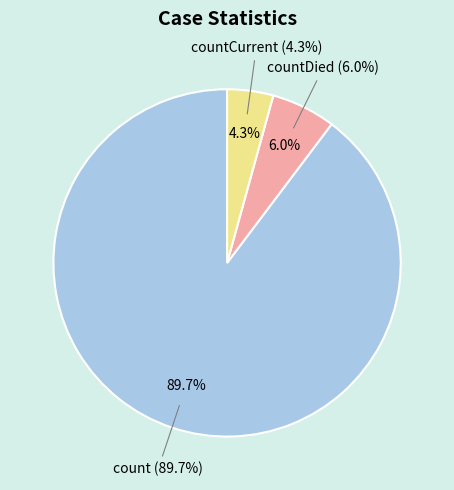

How many slices are in this pie chart?

3